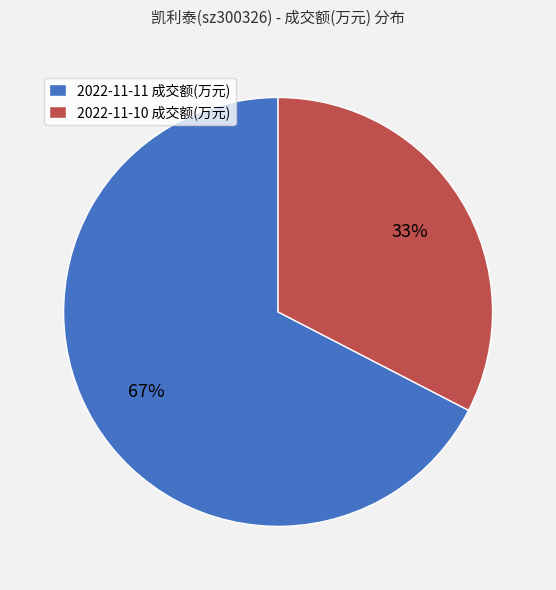

Which category has the biggest portion of the pie?

2022-11-11 成交额(万元)